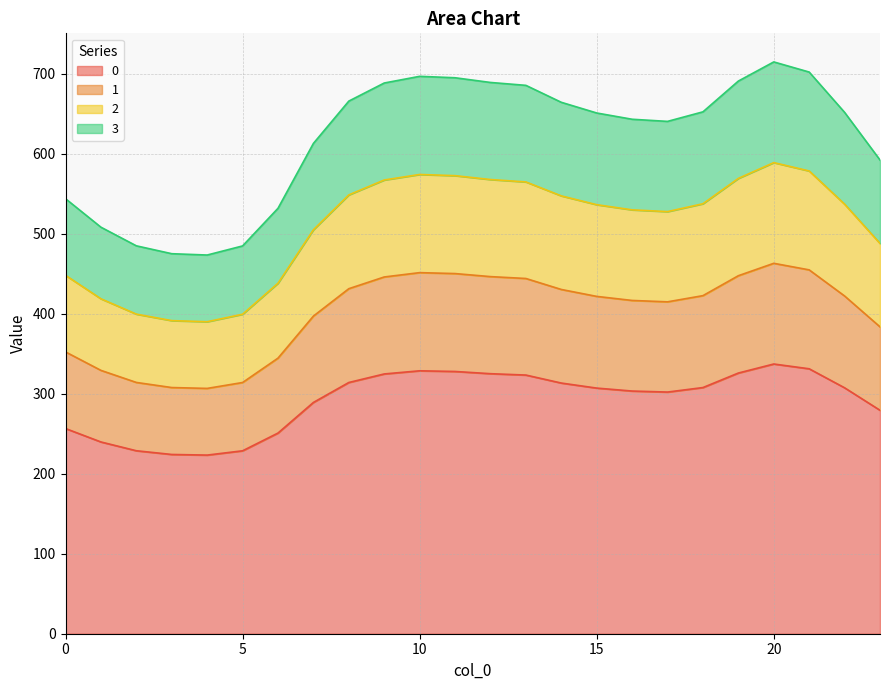

In 0, how many points are lower than both neighbors (excluding endpoints)?

2